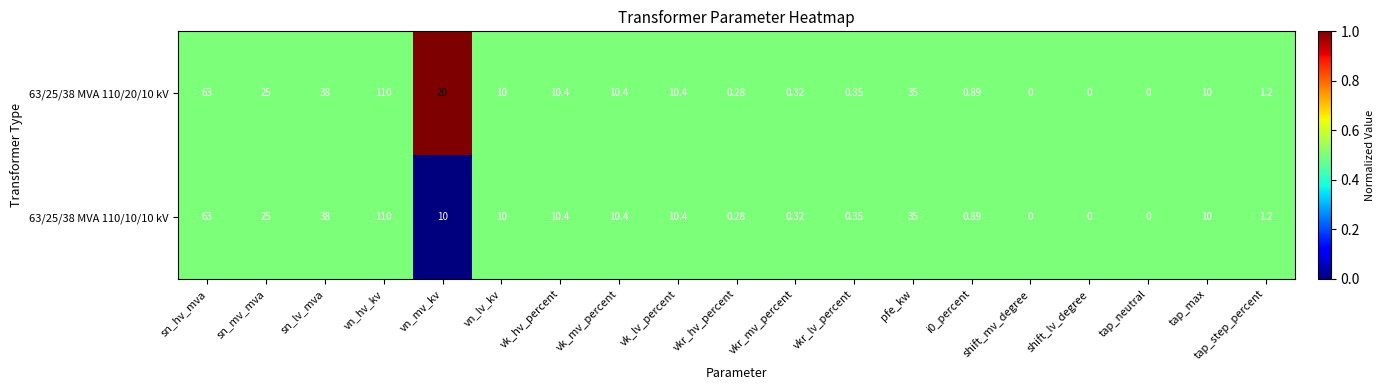

Count the number of categories in the chart.

19